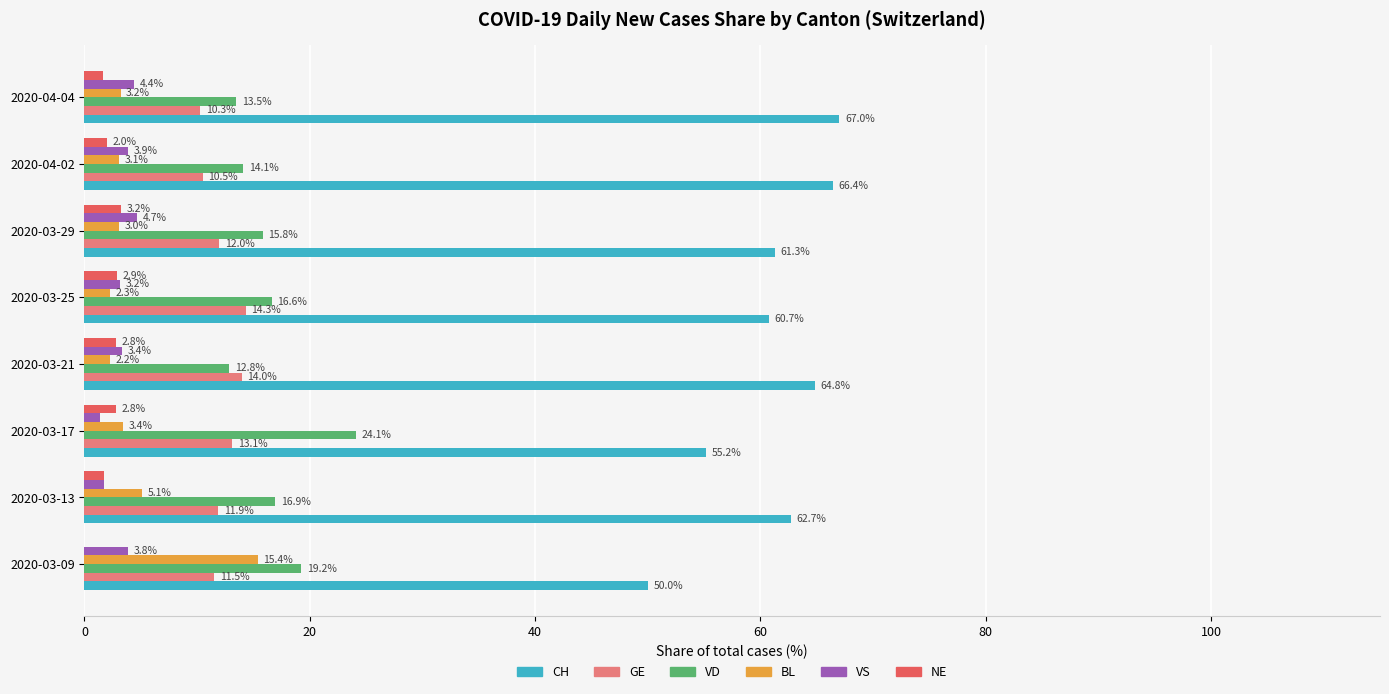

What is the sum of all CH values?

488.1